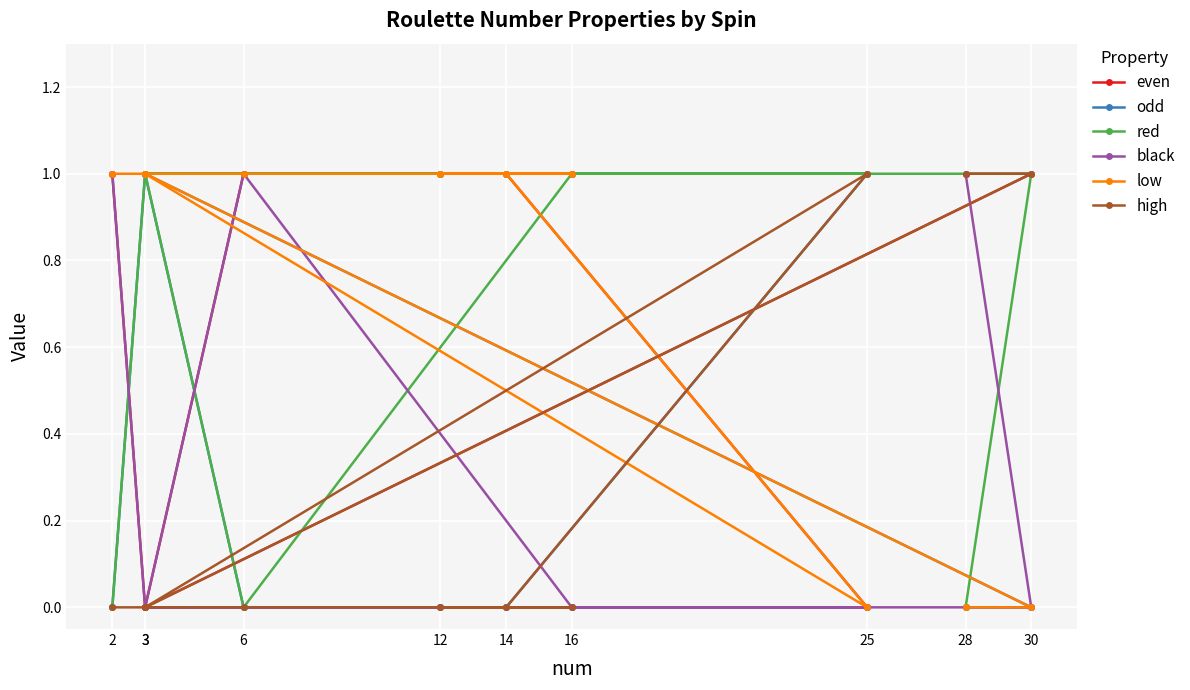

Reading left to right, list all the values displayed in this chart.

even: 2=1	3=0	6=1	16=1	12=1	14=1	25=0	3=0	30=1	28=1
odd: 2=0	3=1	6=0	16=0	12=0	14=0	25=1	3=1	30=0	28=0
red: 2=0	3=1	6=0	16=1	12=1	14=1	25=1	3=1	30=1	28=0
black: 2=1	3=0	6=1	16=0	12=0	14=0	25=0	3=0	30=0	28=1
low: 2=1	3=1	6=1	16=1	12=1	14=1	25=0	3=1	30=0	28=0
high: 2=0	3=0	6=0	16=0	12=0	14=0	25=1	3=0	30=1	28=1